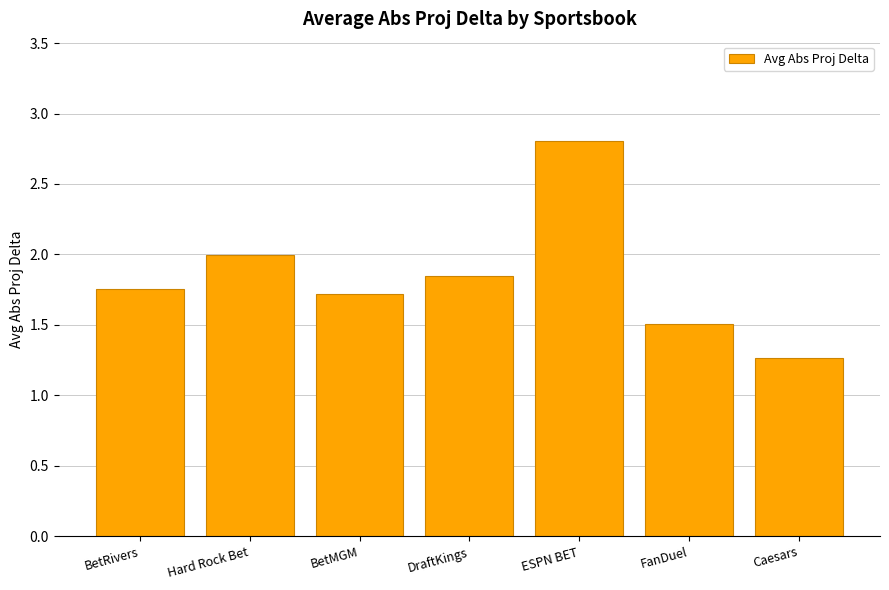

What is the greatest value displayed?

2.8